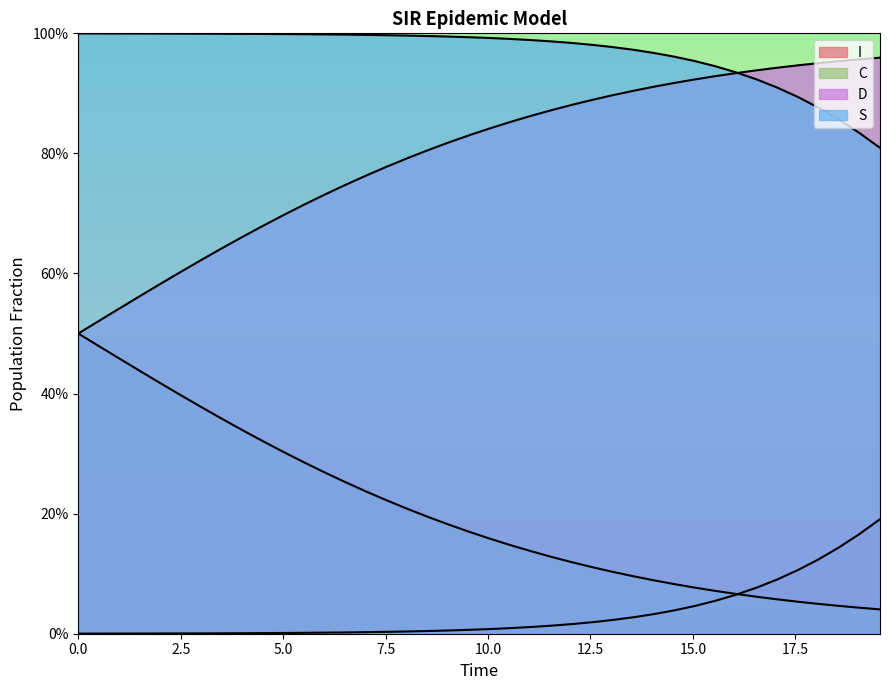

How many lines are shown in the chart?

4